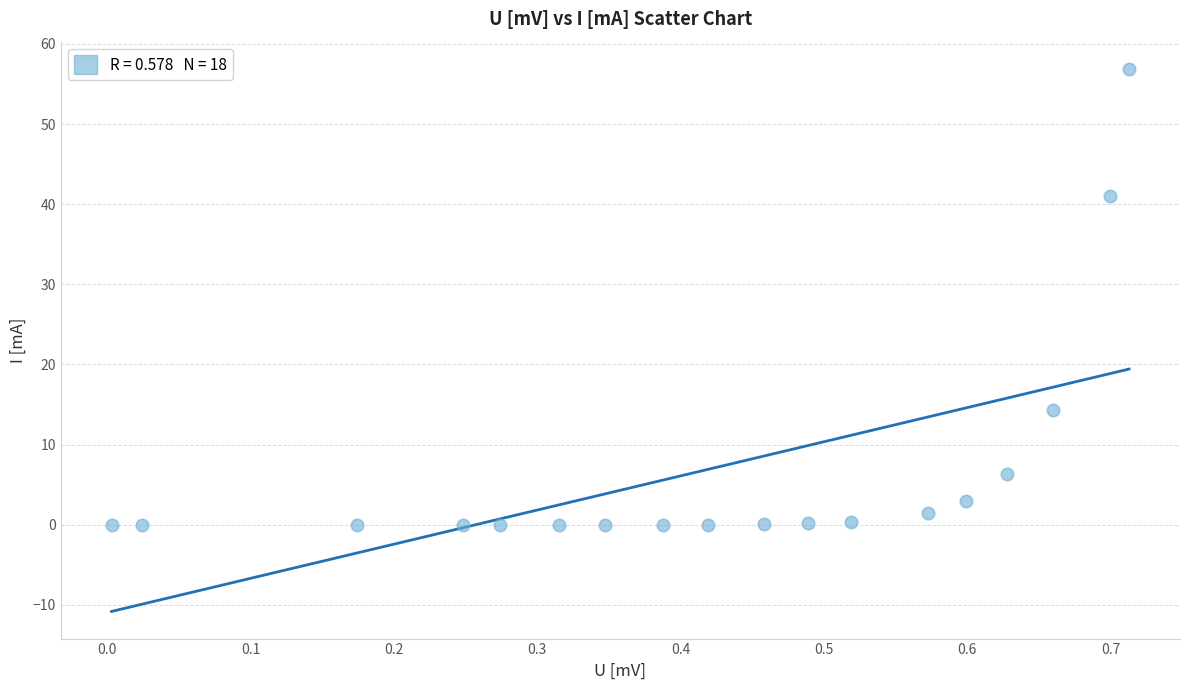

What is the range of Y values (max minus min)?

56.9